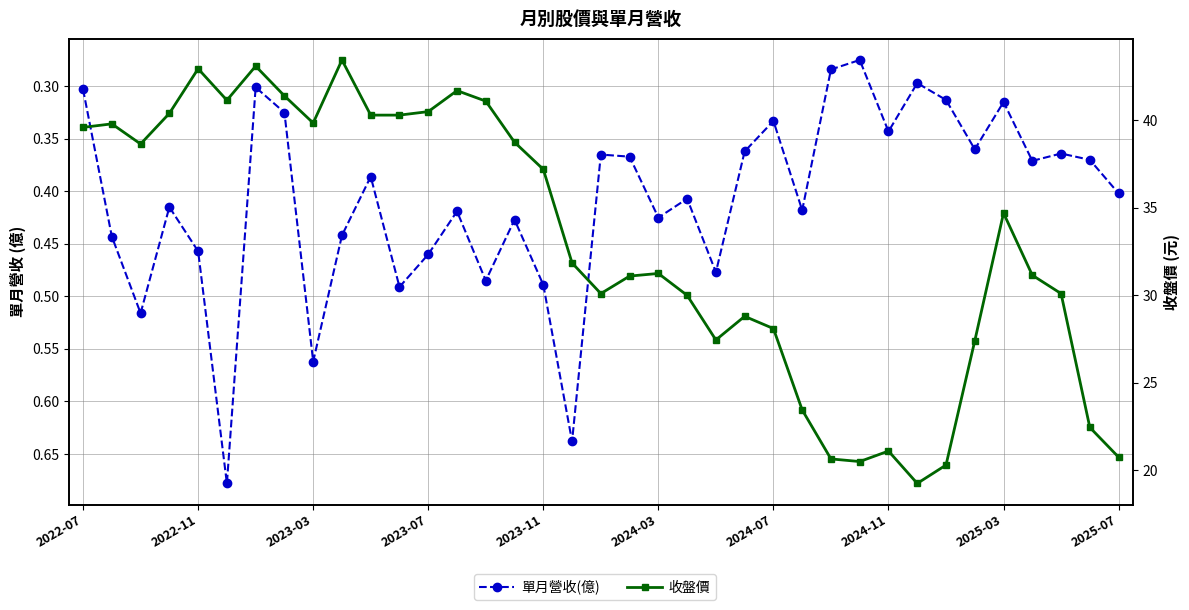

The 單月營收(億) series shows 0.3 at 2024-11. True or false?

True